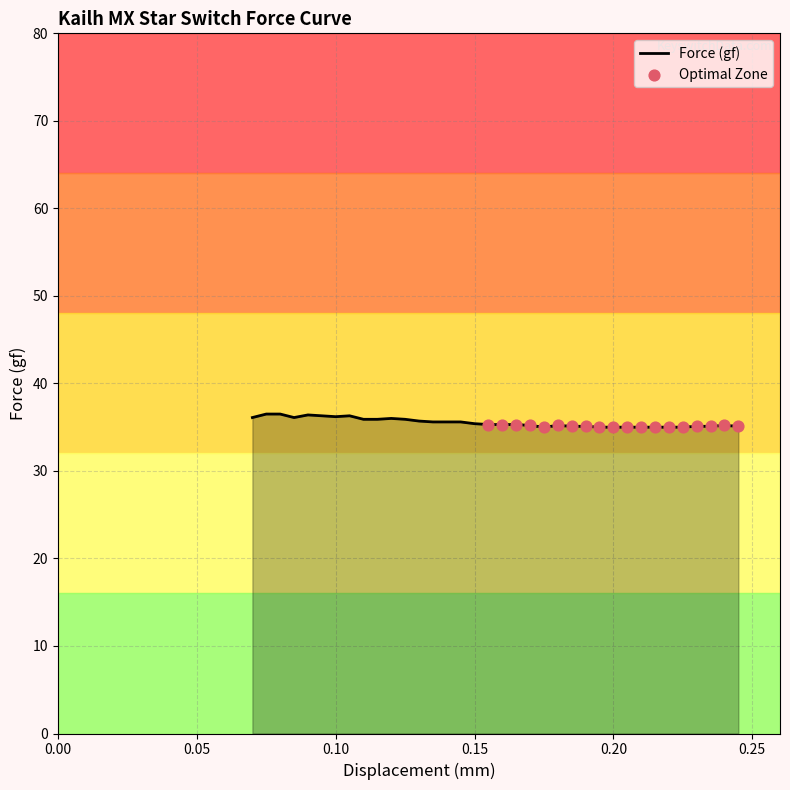

What is the greatest value displayed?

36.5